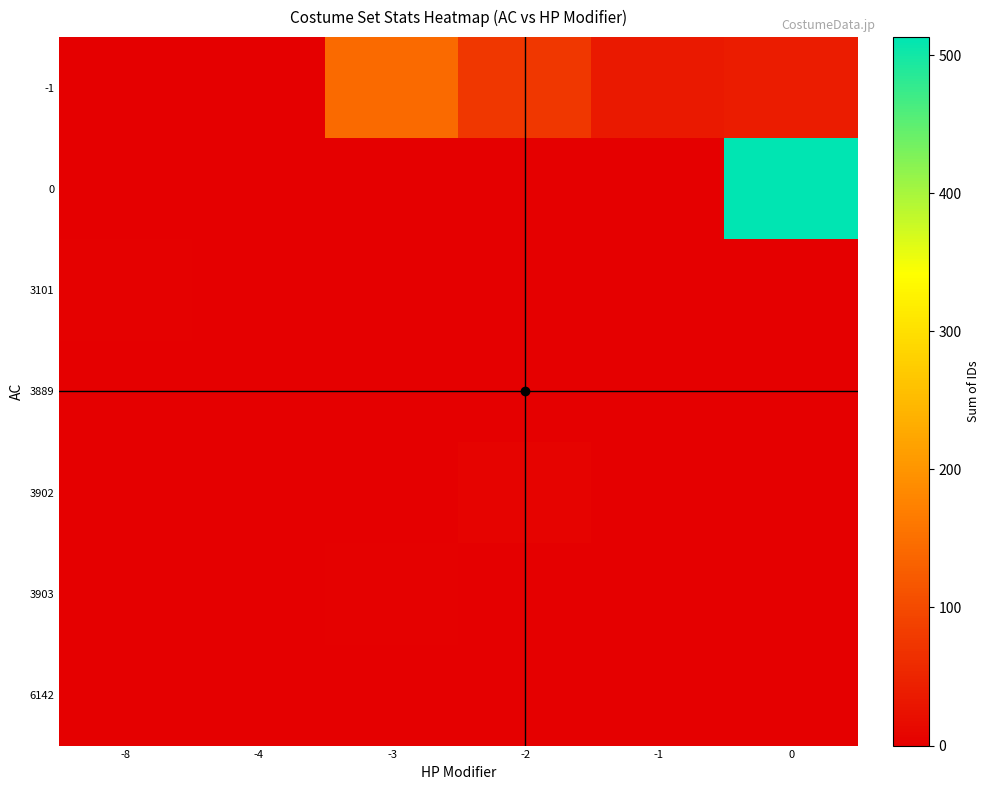

Rank the series by their maximum value, from highest to lowest.

0, -1, 3902, 3101, 3903, 6142, 3889